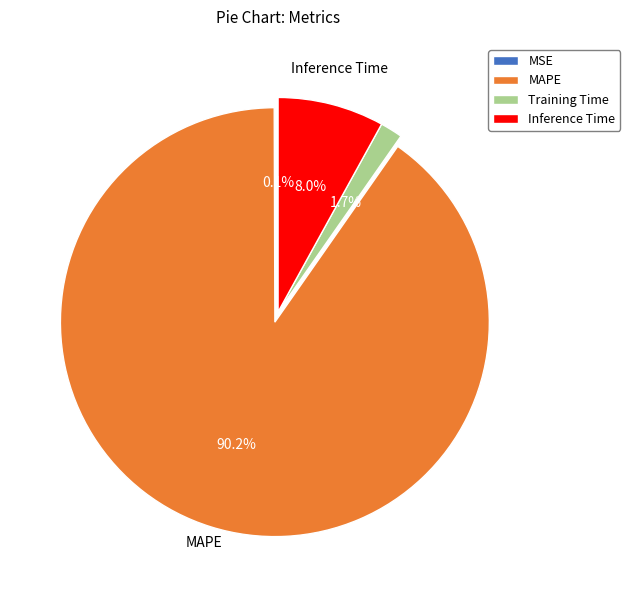

What percentage is NOT represented by MAPE?

9.8%